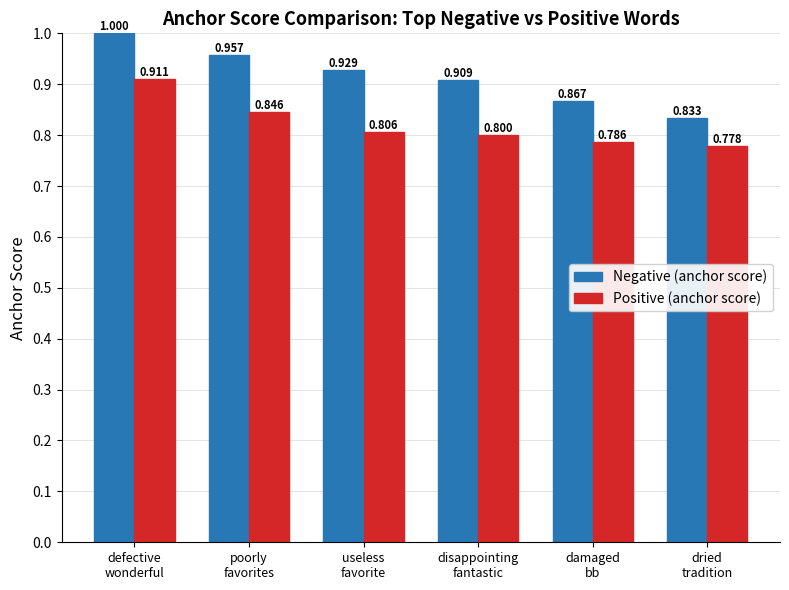

What is the lowest value of the Positive (anchor score) series?

0.8